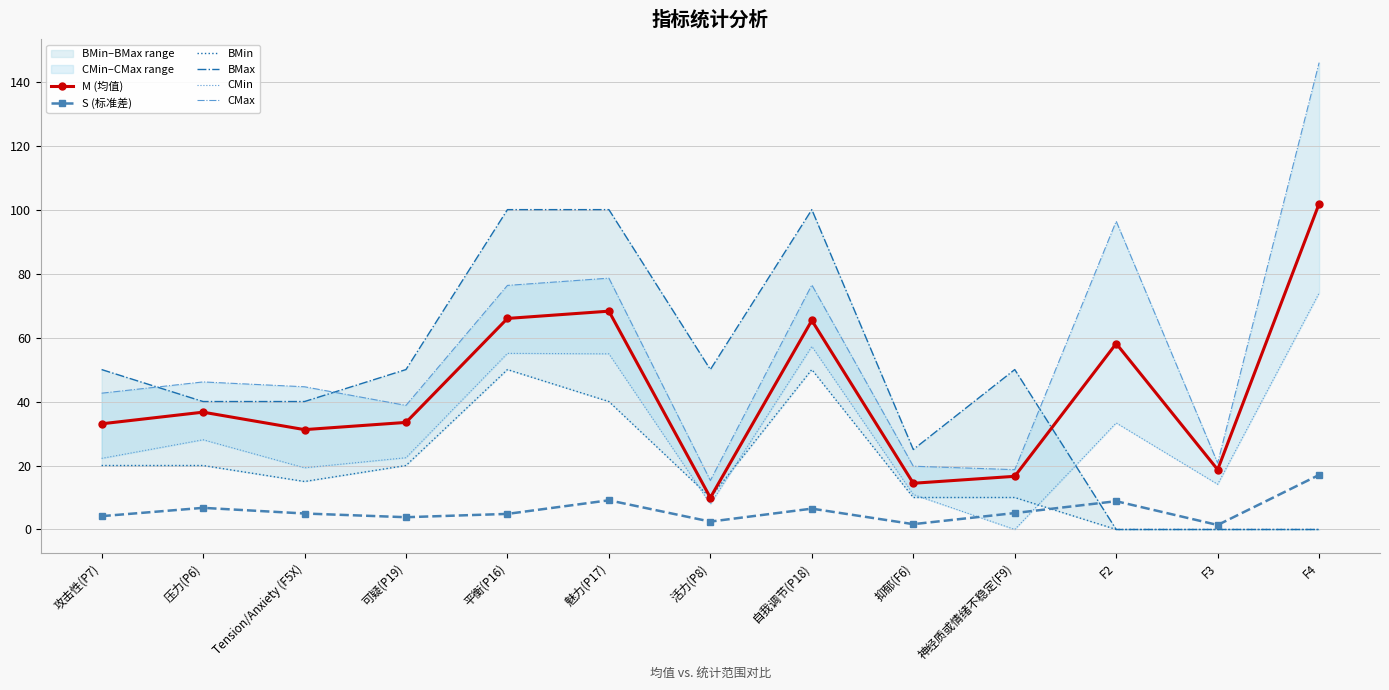

True or false: CMin and CMax intersect in this chart.

False